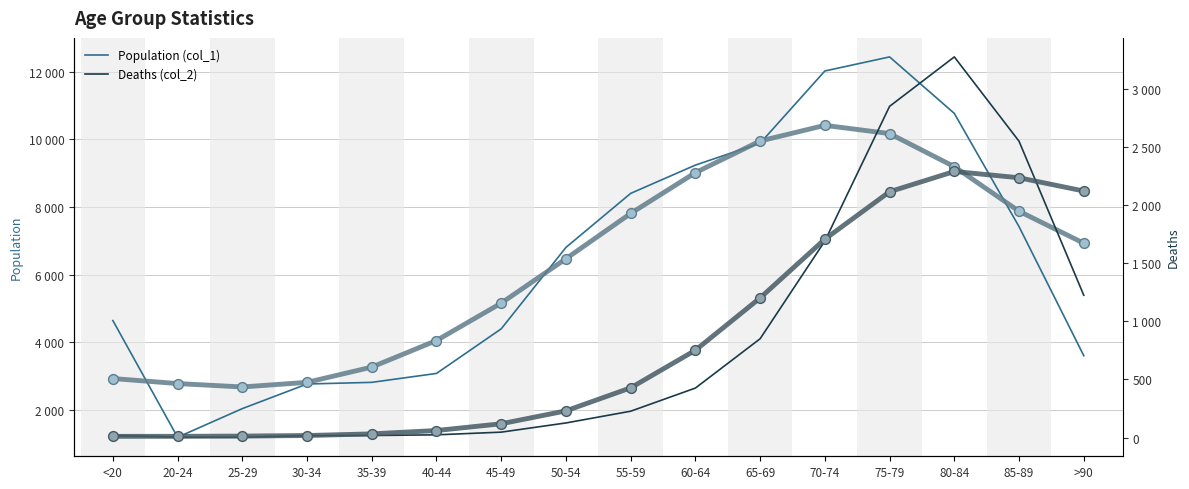

Which series contains the highest Y value?

Population (col_1)